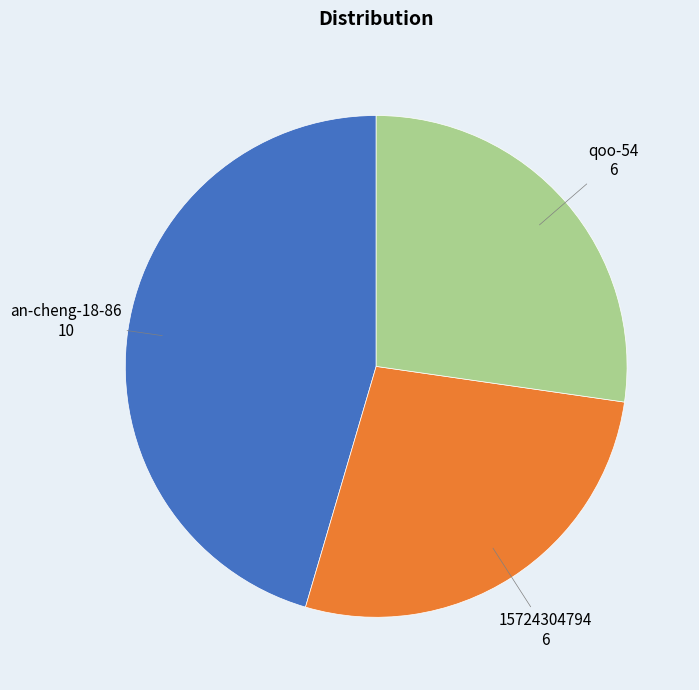

Is there a majority slice in this chart?

No